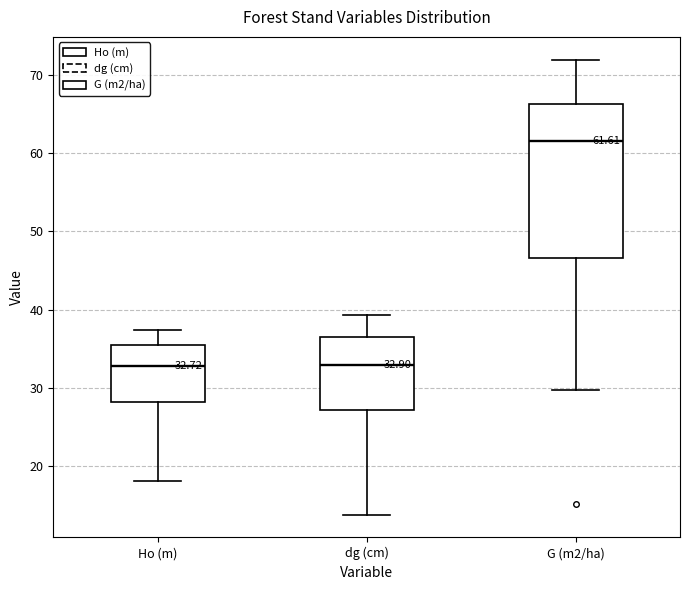

Which box has the highest median line?

G (m2/ha)